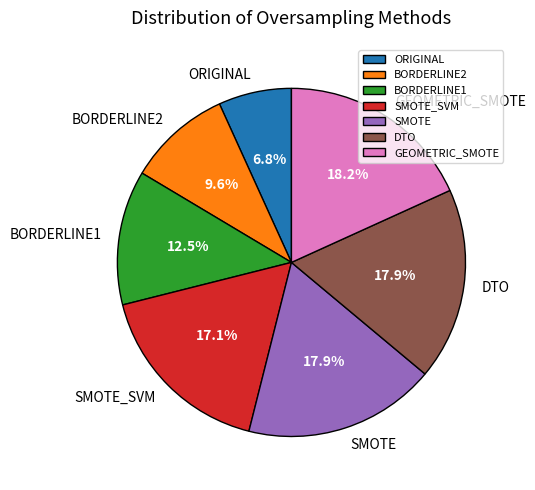

Does ORIGINAL account for over 50% of the chart?

No